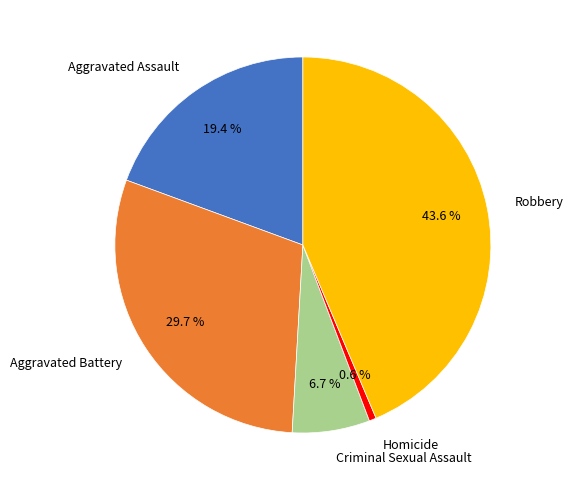

Which has a higher value, Homicide or Aggravated Battery?

Aggravated Battery